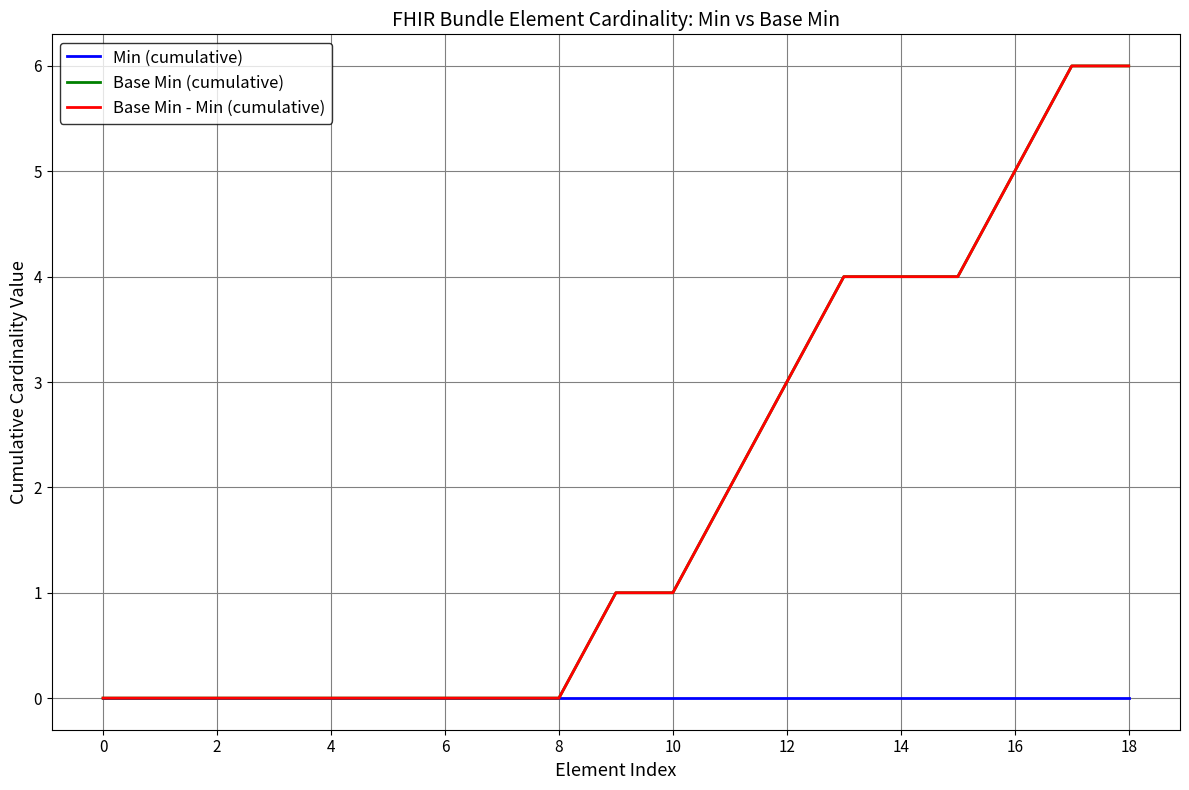

Does the chart display data point markers on the line(s)?

No